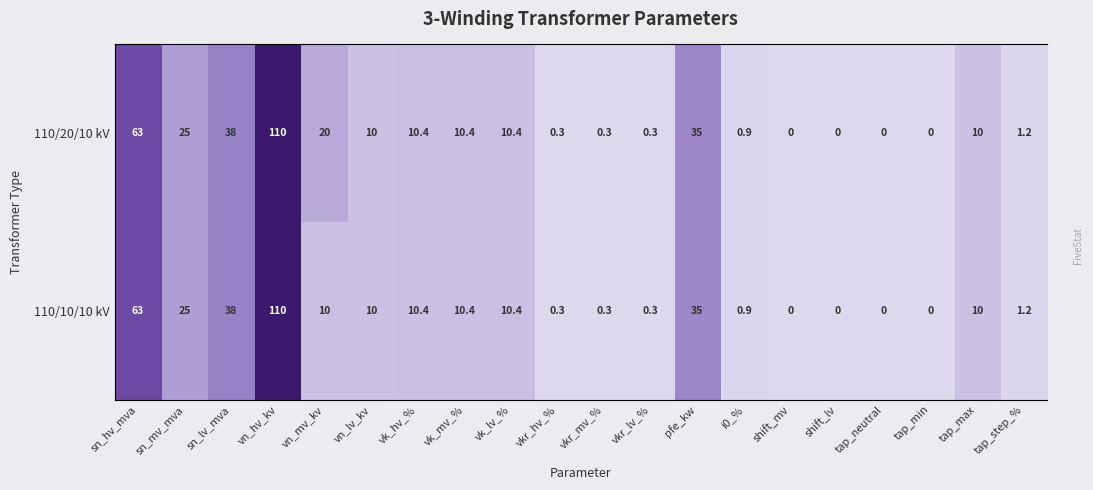

Where is 110/20/10 kV nearest to the value 55?

sn_hv_mva